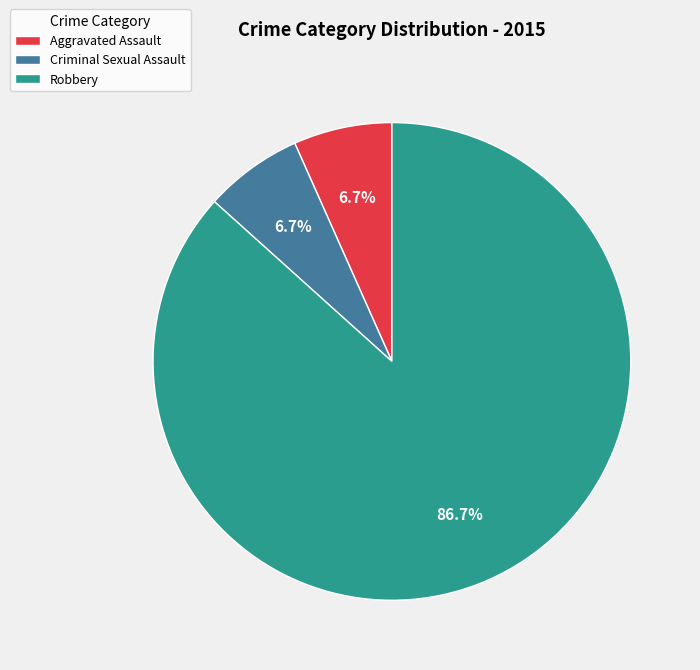

Do Criminal Sexual Assault and Aggravated Assault together represent more than half of the pie?

No